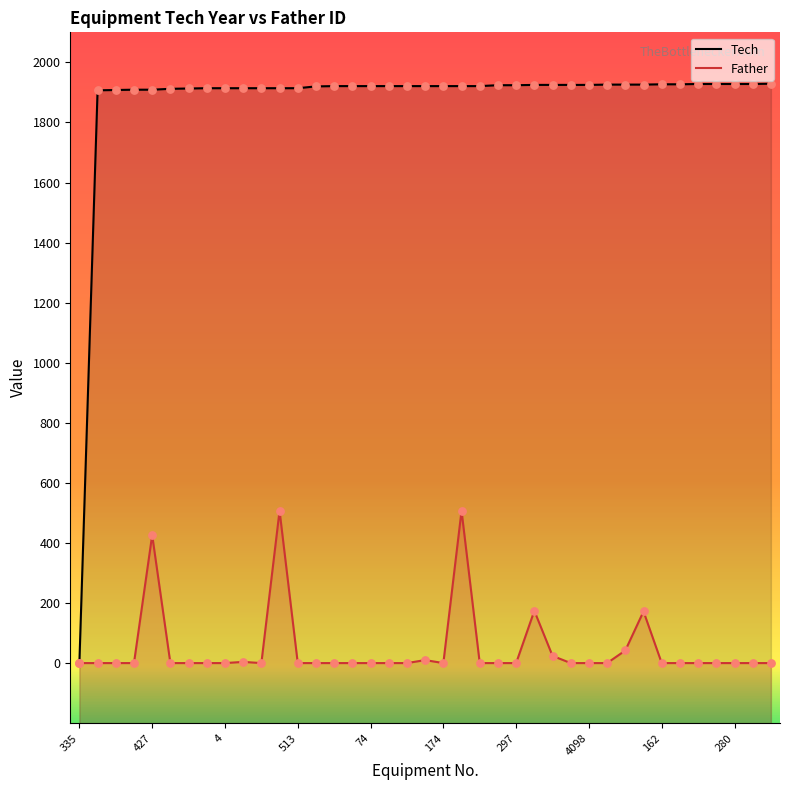

Which series reaches the minimum Y coordinate?

Tech